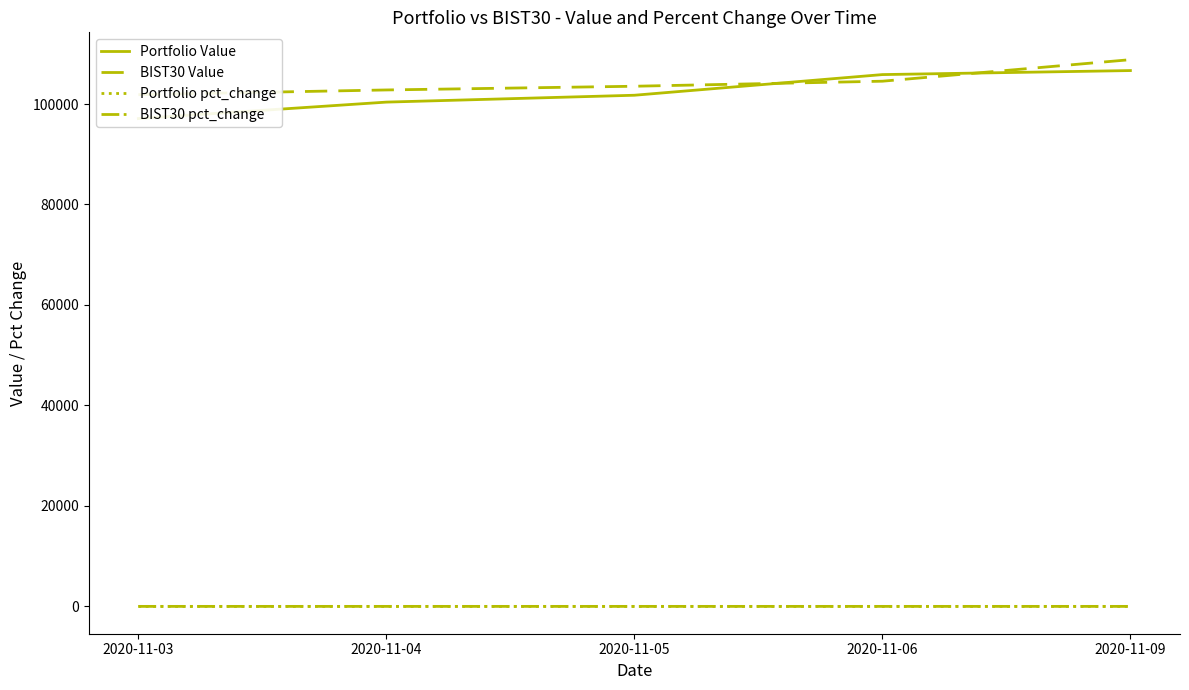

The Portfolio pct_change series shows 0.0 at 2020-11-06. True or false?

False